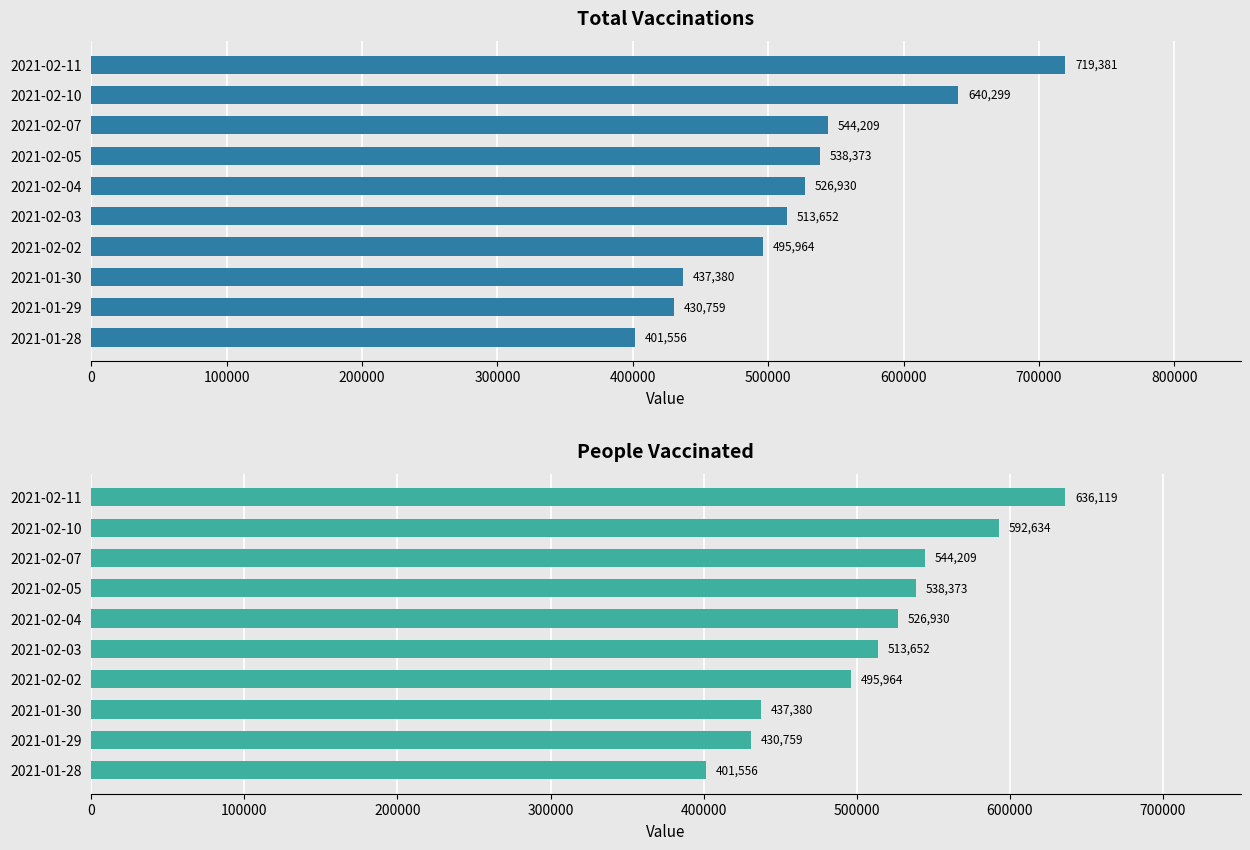

What is the greatest value displayed?

719381